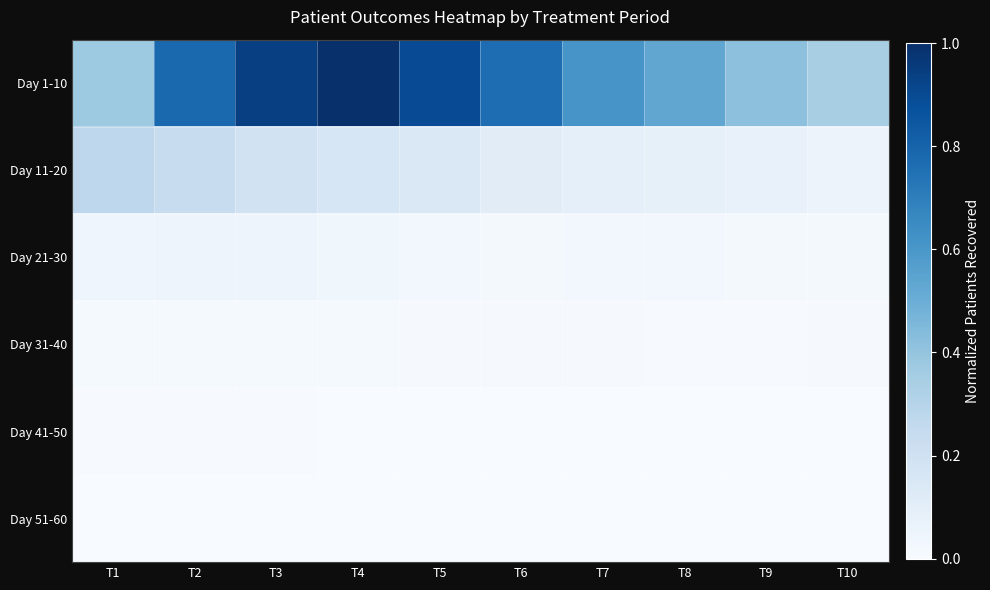

Reading right to left, transcribe all the data shown in this chart.

Day 1-10: T10=0.3	T9=0.4	T8=0.5	T7=0.6	T6=0.8	T5=0.9	T4=1.0	T3=0.9	T2=0.8	T1=0.4
Day 11-20: T10=0.1	T9=0.1	T8=0.1	T7=0.1	T6=0.1	T5=0.1	T4=0.2	T3=0.2	T2=0.2	T1=0.3
Day 21-30: T10=0.0	T9=0.0	T8=0.0	T7=0.0	T6=0.0	T5=0.0	T4=0.0	T3=0.0	T2=0.0	T1=0.0
Day 31-40: T10=0.0	T9=0.0	T8=0.0	T7=0.0	T6=0.0	T5=0.0	T4=0.0	T3=0.0	T2=0.0	T1=0.0
Day 41-50: T10=0.0	T9=0.0	T8=0.0	T7=0.0	T6=0.0	T5=0.0	T4=0.0	T3=0.0	T2=0.0	T1=0.0
Day 51-60: T10=0.0	T9=0.0	T8=0.0	T7=0.0	T6=0.0	T5=0.0	T4=0.0	T3=0.0	T2=0.0	T1=0.0